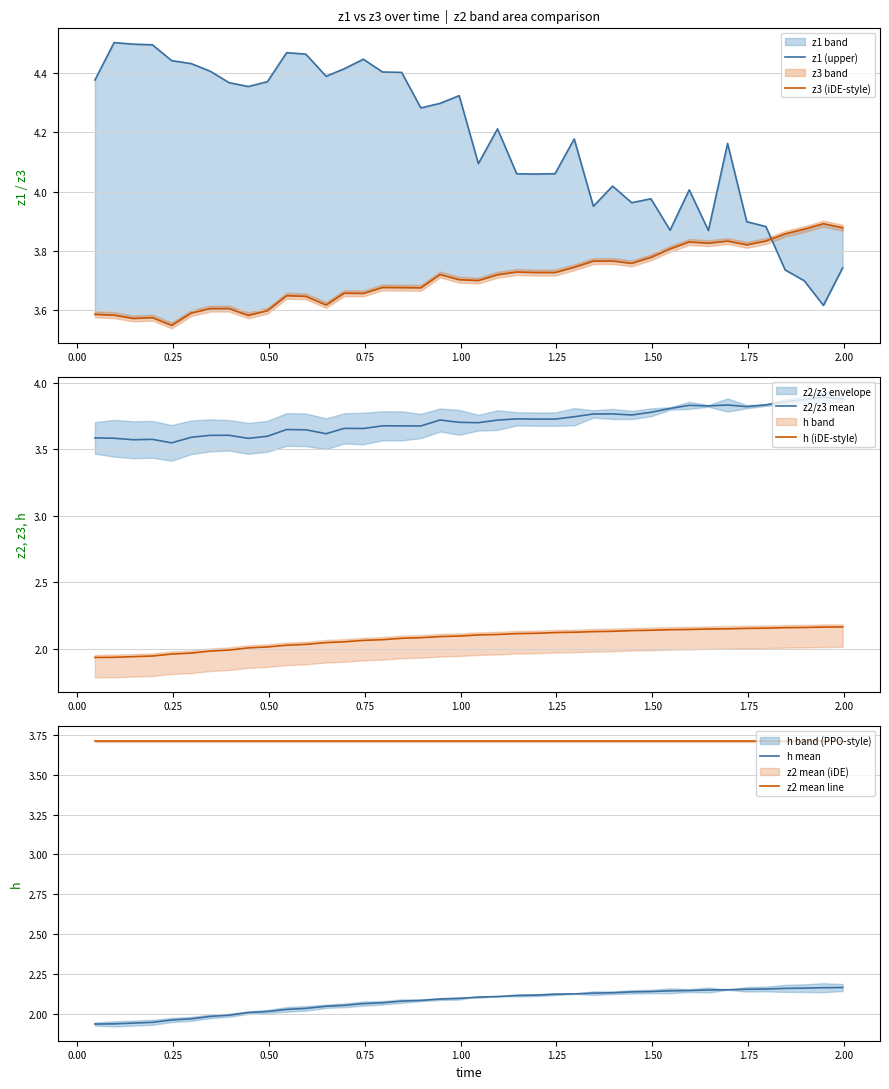

What is the difference between the maximum and second lowest values in the z1 (upper) series?

0.8